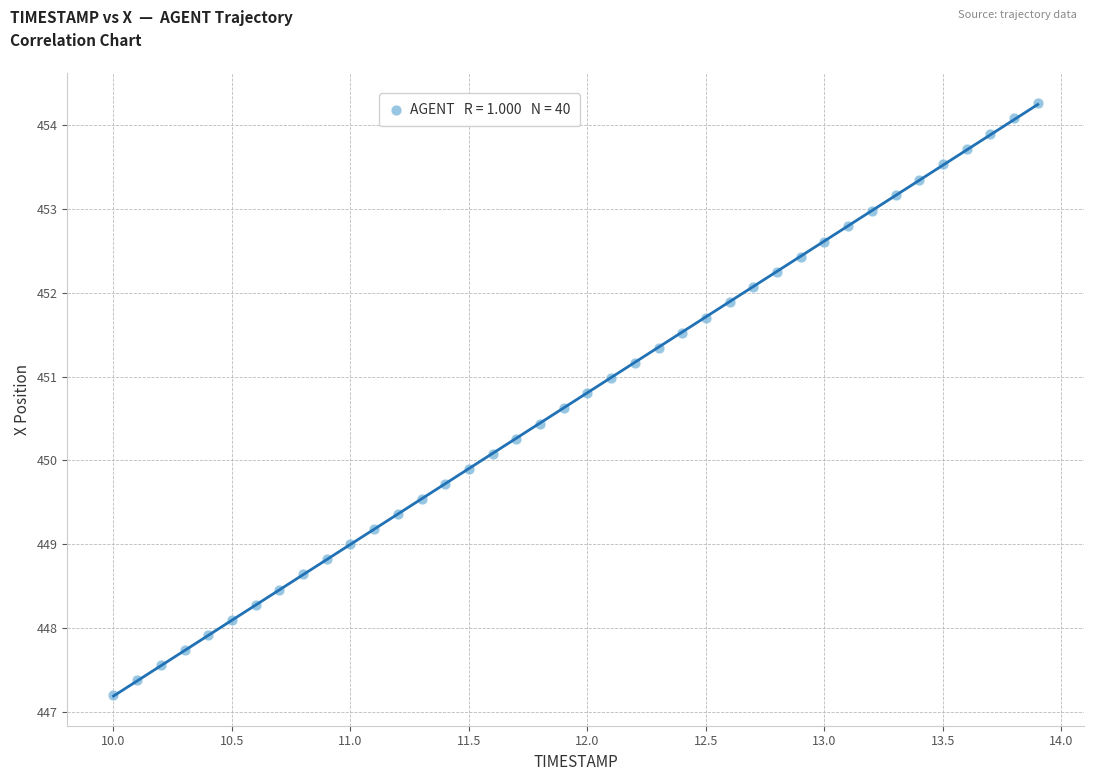

What is the range of Y values (max minus min)?

7.1